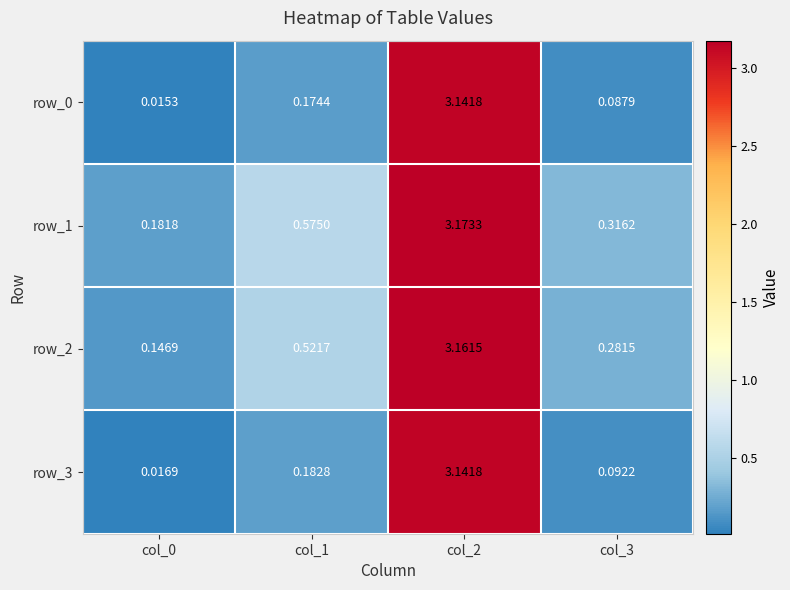

Is it true that row_3 equals 1.6 at col_2?

False